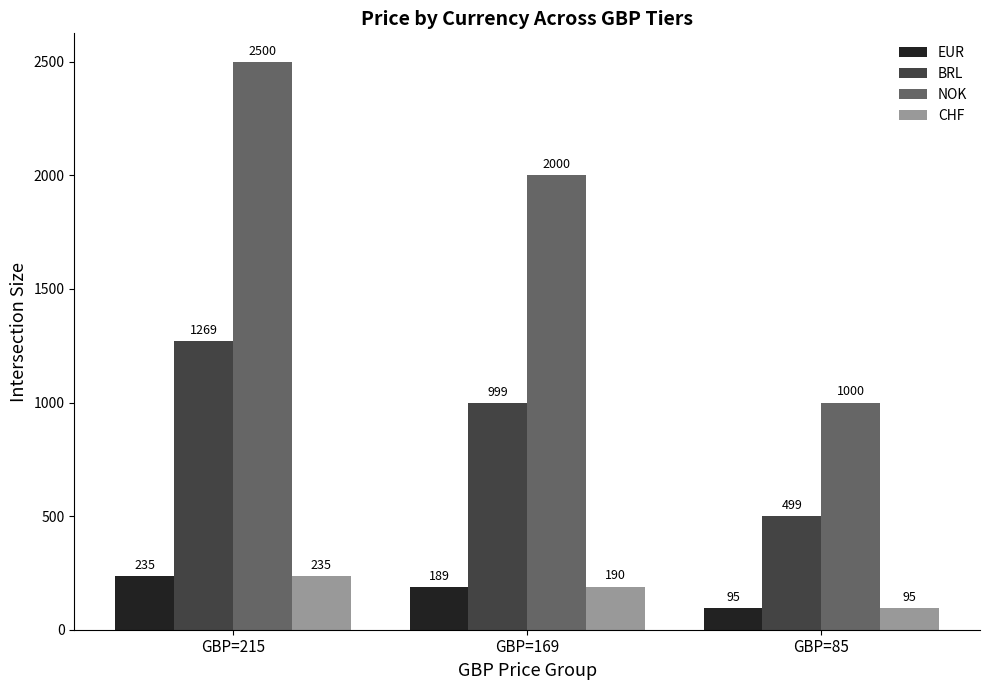

Reading right to left, extract all data points from this chart.

EUR: 95	189	235
BRL: 499	999	1269
NOK: 1000	2000	2500
CHF: 95	190	235